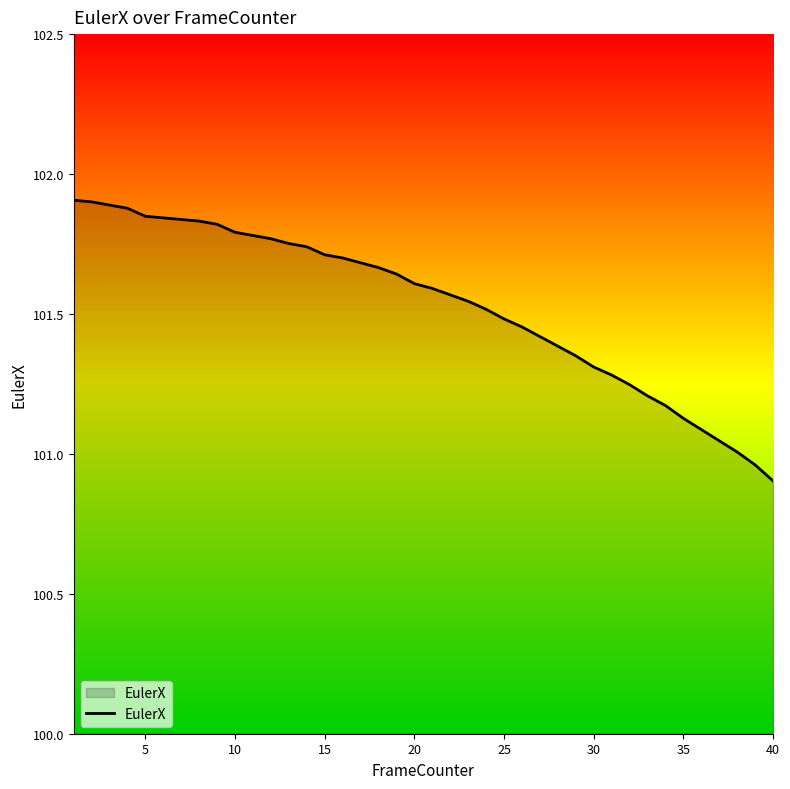

What is the smallest value displayed?

100.9